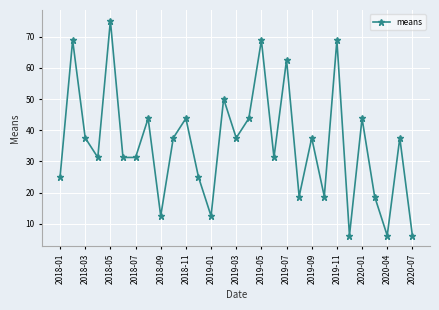

What is the difference between the second highest and second lowest values?

62.6